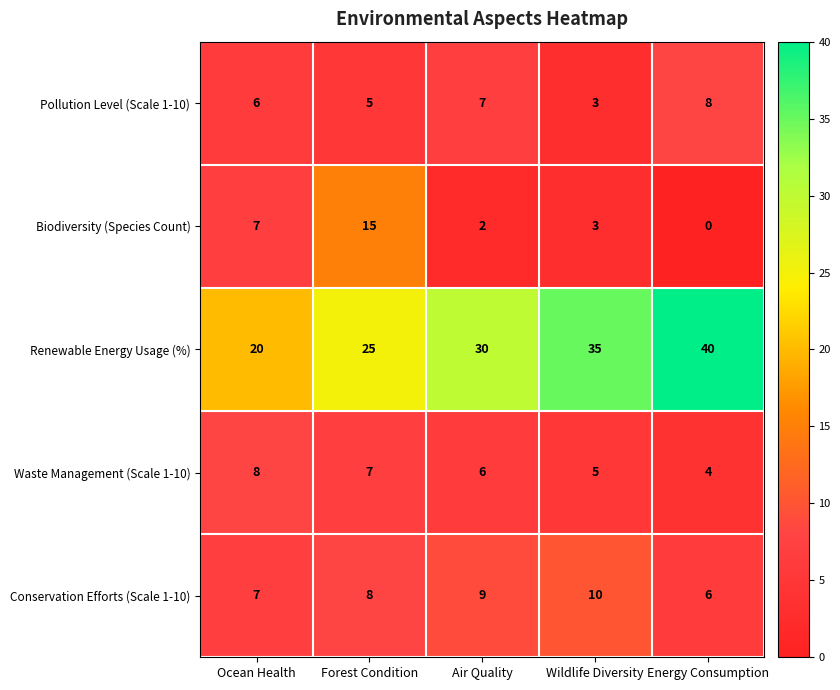

How many data points does each series have?

5